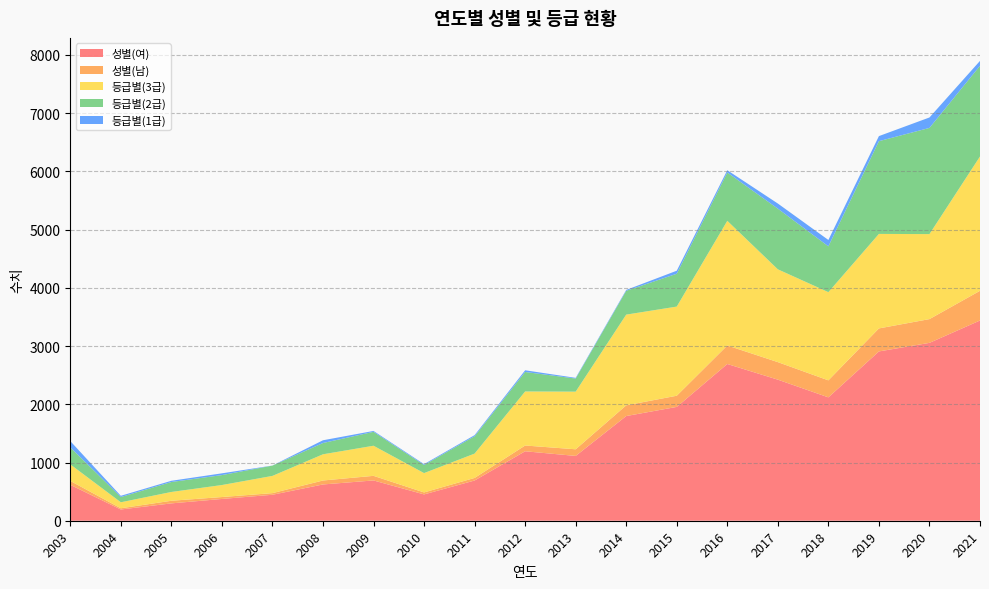

Reading right to left, list all the values displayed in this chart.

성별(여): 3439	3055	2908	2119	2423	2692	1955	1798	1113	1193	691	452	692	623	446	374	298	193	617
성별(남): 510	408	395	292	301	318	192	184	114	99	44	34	79	68	28	33	45	21	67
등급별(3급): 2307	1460	1623	1515	1594	2141	1531	1558	990	928	418	332	517	450	296	206	151	103	284
등급별(2급): 1558	1824	1593	787	1042	830	564	409	225	335	298	140	239	194	177	171	171	90	293
등급별(1급): 84	179	87	109	88	39	52	15	12	29	19	14	15	47	1	30	21	21	107